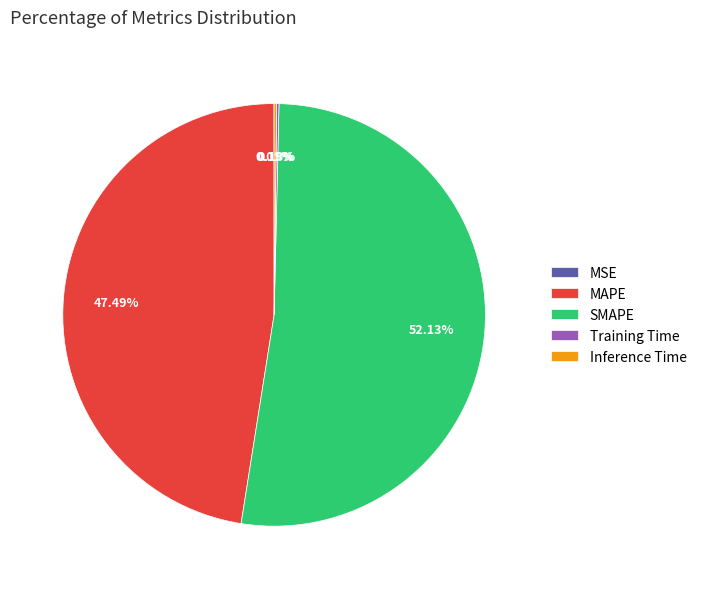

To the nearest percent, what percentage of the pie is SMAPE?

52%